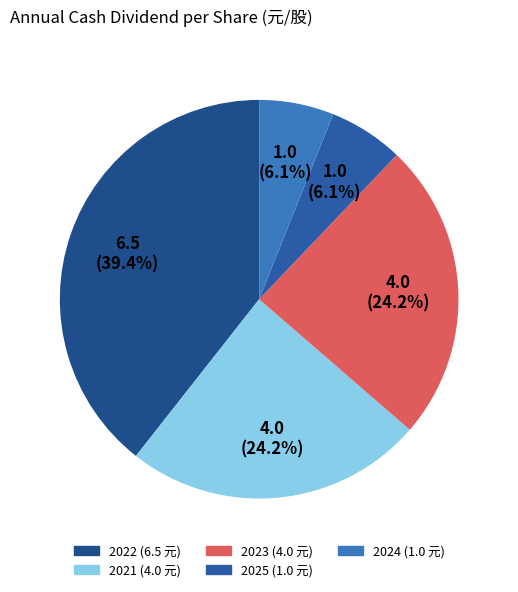

To the nearest percent, what percentage of the pie is 2023?

24%